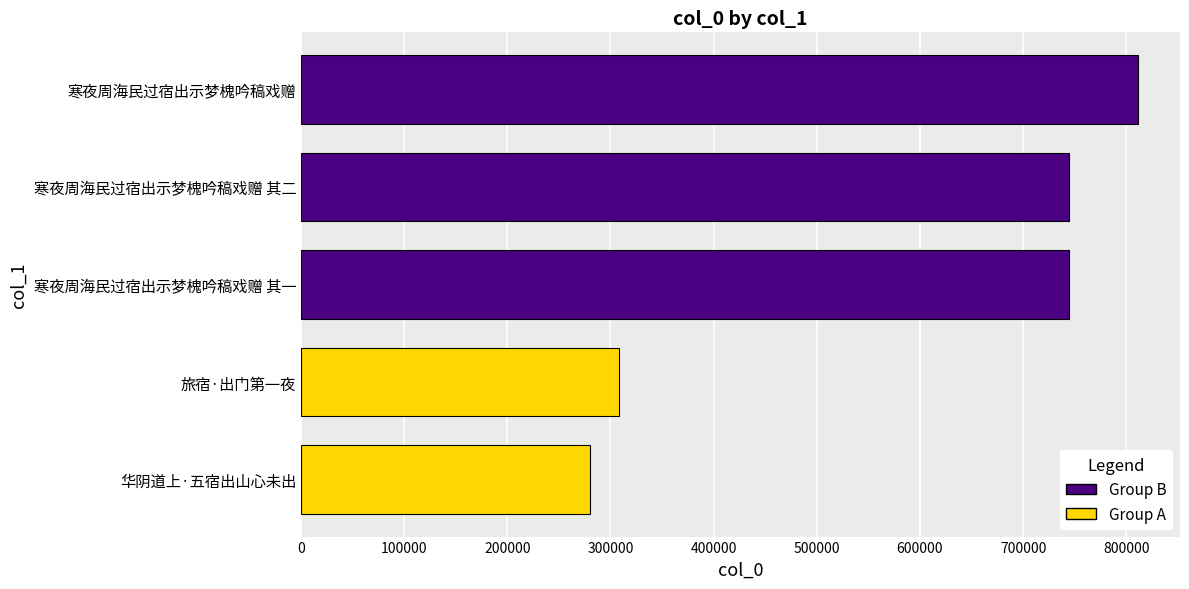

Is it true that the value at 旅宿·出门第一夜 is 308307?

True